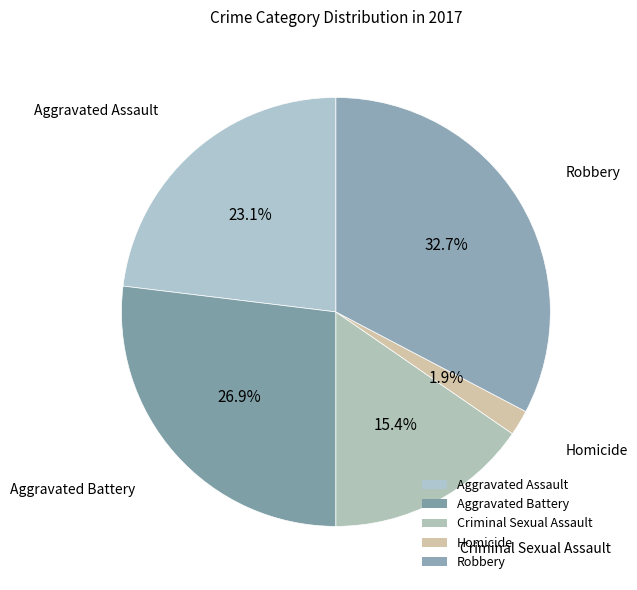

How many slices are in this pie chart?

5